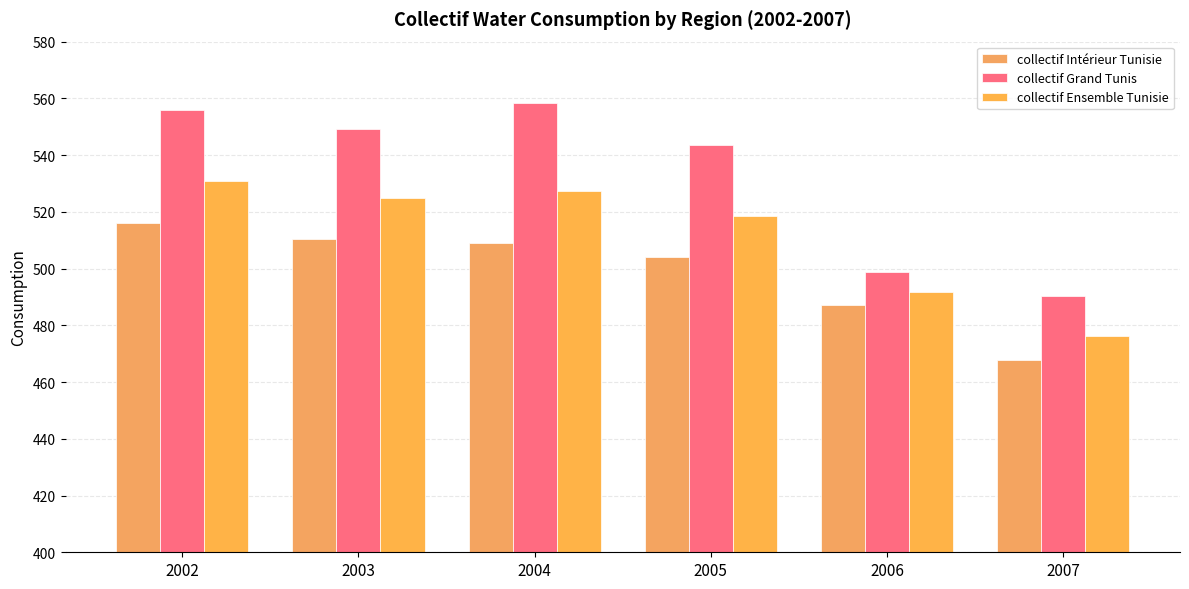

Which series has the widest spread of values?

collectif Grand Tunis